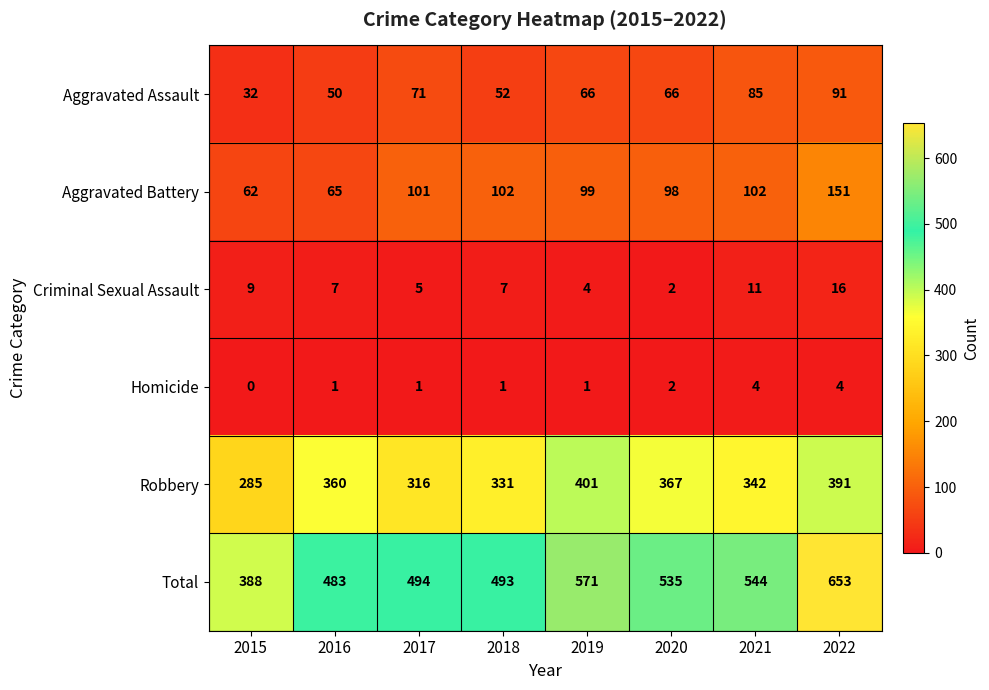

Is it true that Aggravated Battery equals 154 at 2019?

False